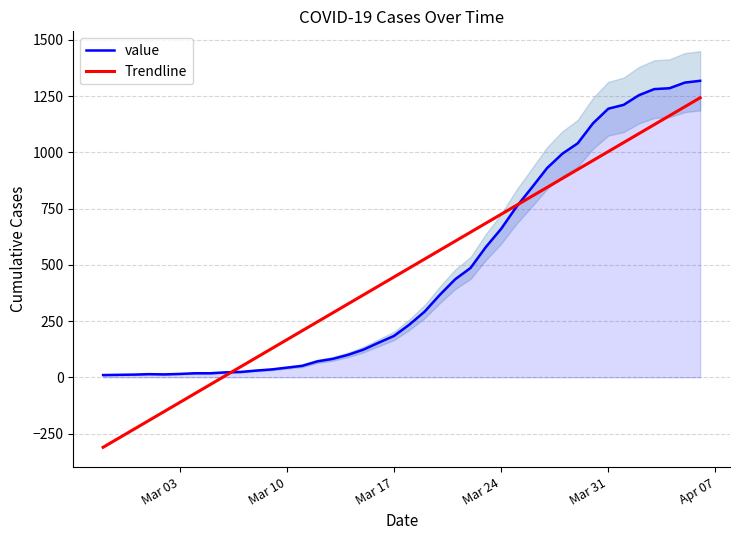

What is the highest value of the value series?

1318.0